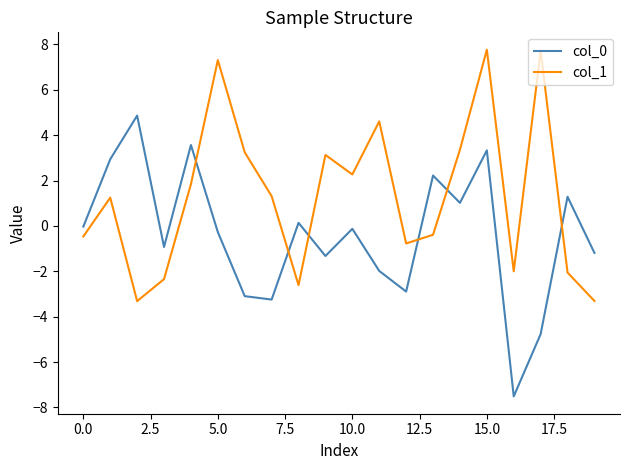

Which series has the largest total across all categories?

col_1